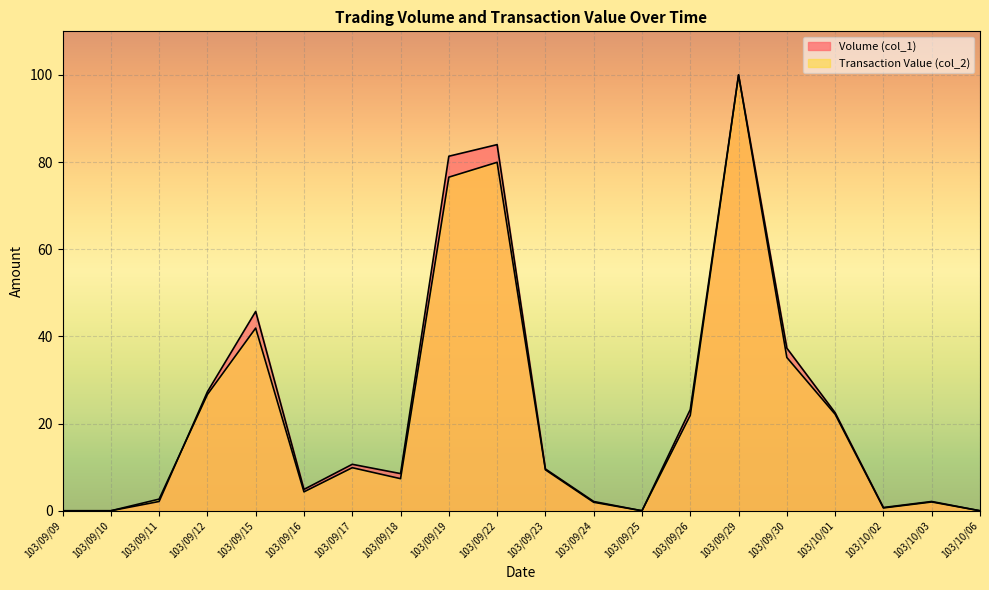

What is the total value across all series at 103/09/18?

15.9